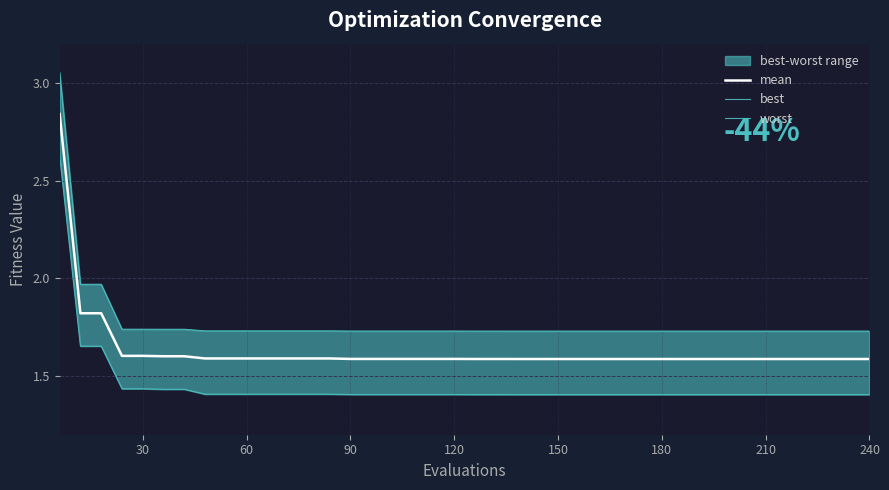

True or false: mean and best cross at least once.

False